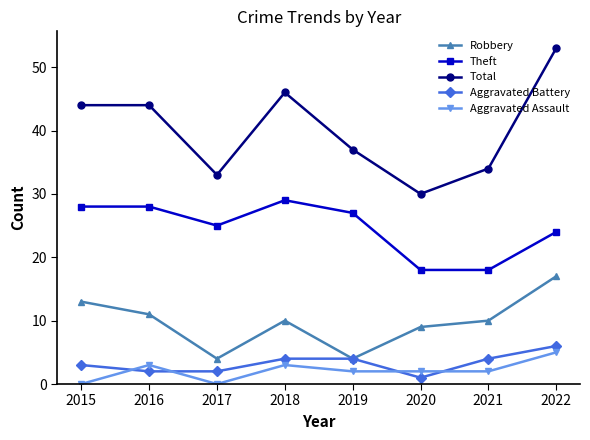

Reading right to left, extract all data points from this chart.

Robbery: 2022=17	2021=10	2020=9	2019=4	2018=10	2017=4	2016=11	2015=13
Theft: 2022=24	2021=18	2020=18	2019=27	2018=29	2017=25	2016=28	2015=28
Total: 2022=53	2021=34	2020=30	2019=37	2018=46	2017=33	2016=44	2015=44
Aggravated Battery: 2022=6	2021=4	2020=1	2019=4	2018=4	2017=2	2016=2	2015=3
Aggravated Assault: 2022=5	2021=2	2020=2	2019=2	2018=3	2017=0	2016=3	2015=0